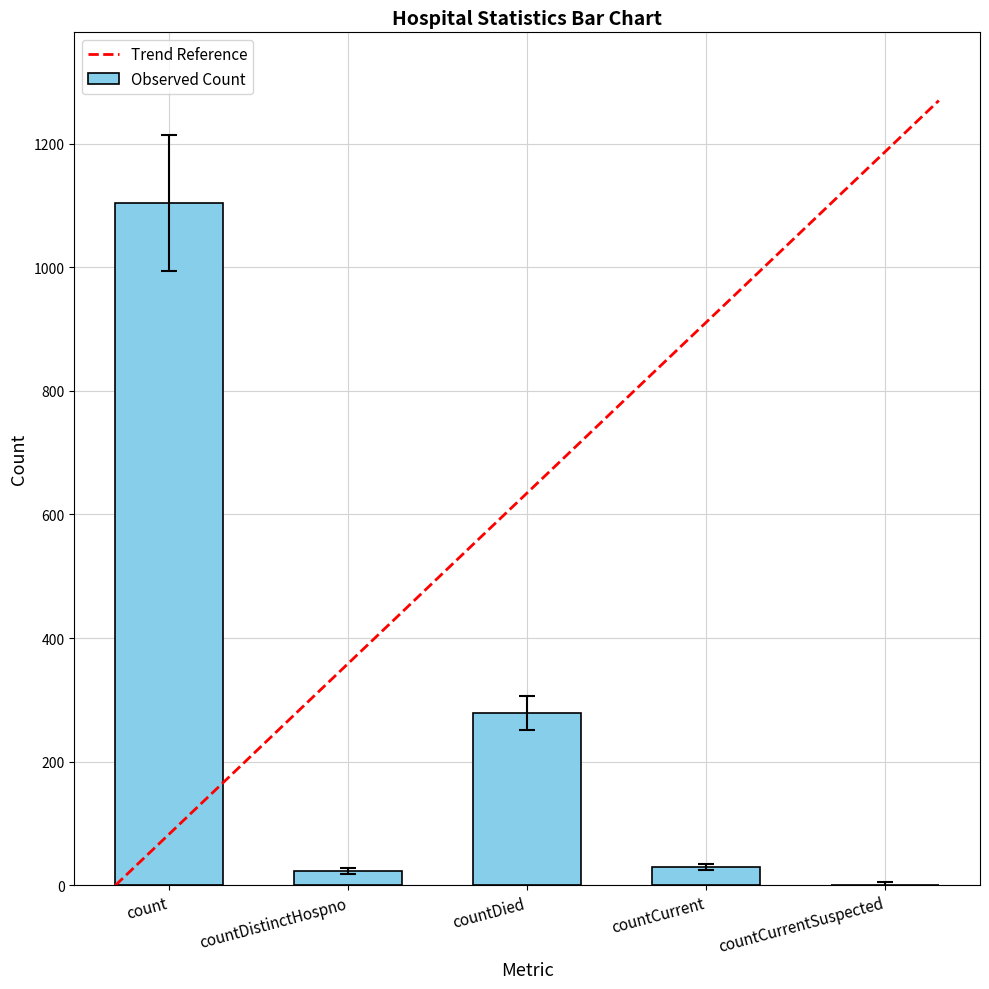

What is the change in value from count to countDied?

-825